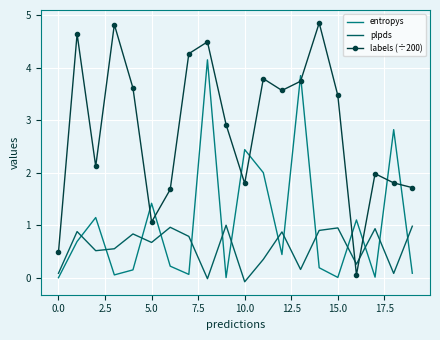

Which series has the widest spread of values?

labels (÷200)